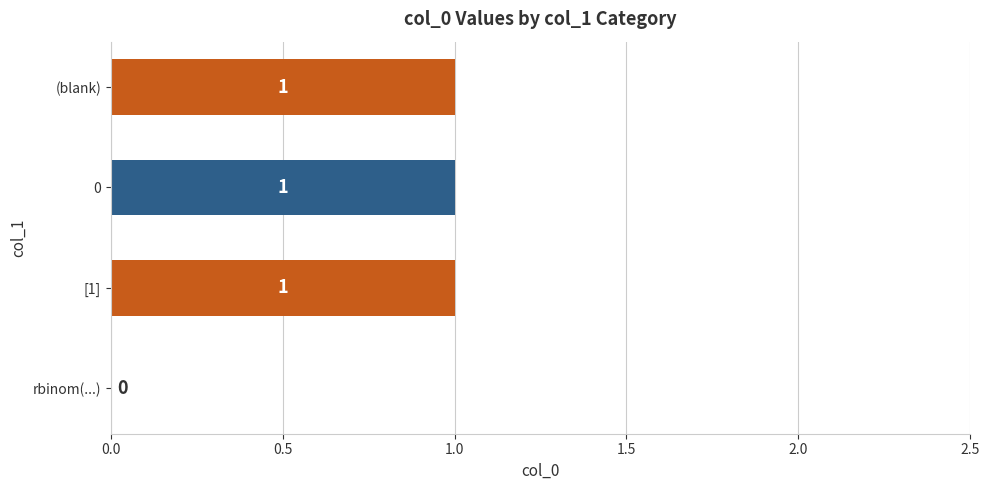

The chart shows a value of 1 at (blank). True or false?

True